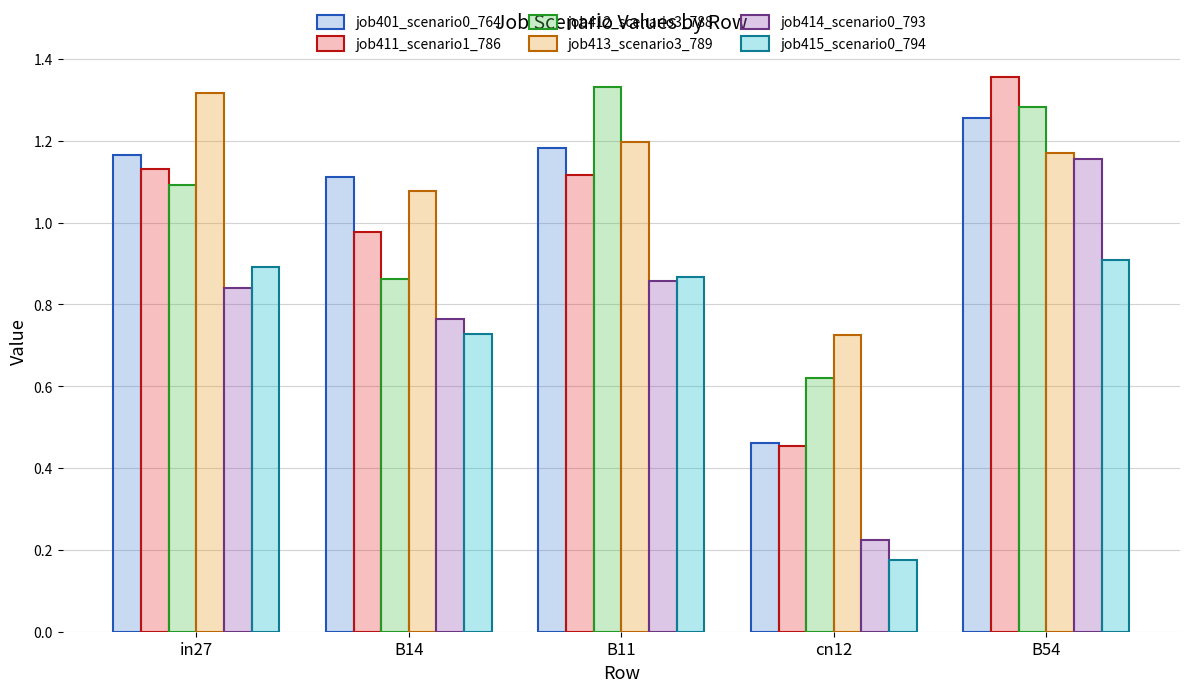

What is the spread (max minus min) of values at B54?

0.4